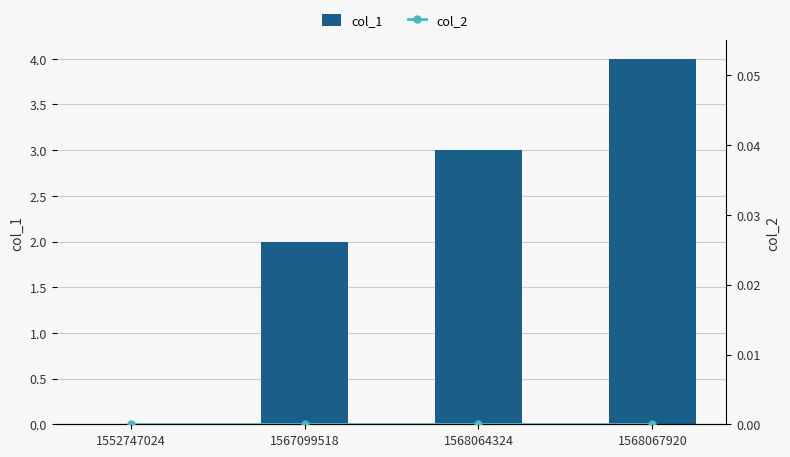

What is the sum of all col_1 values?

9